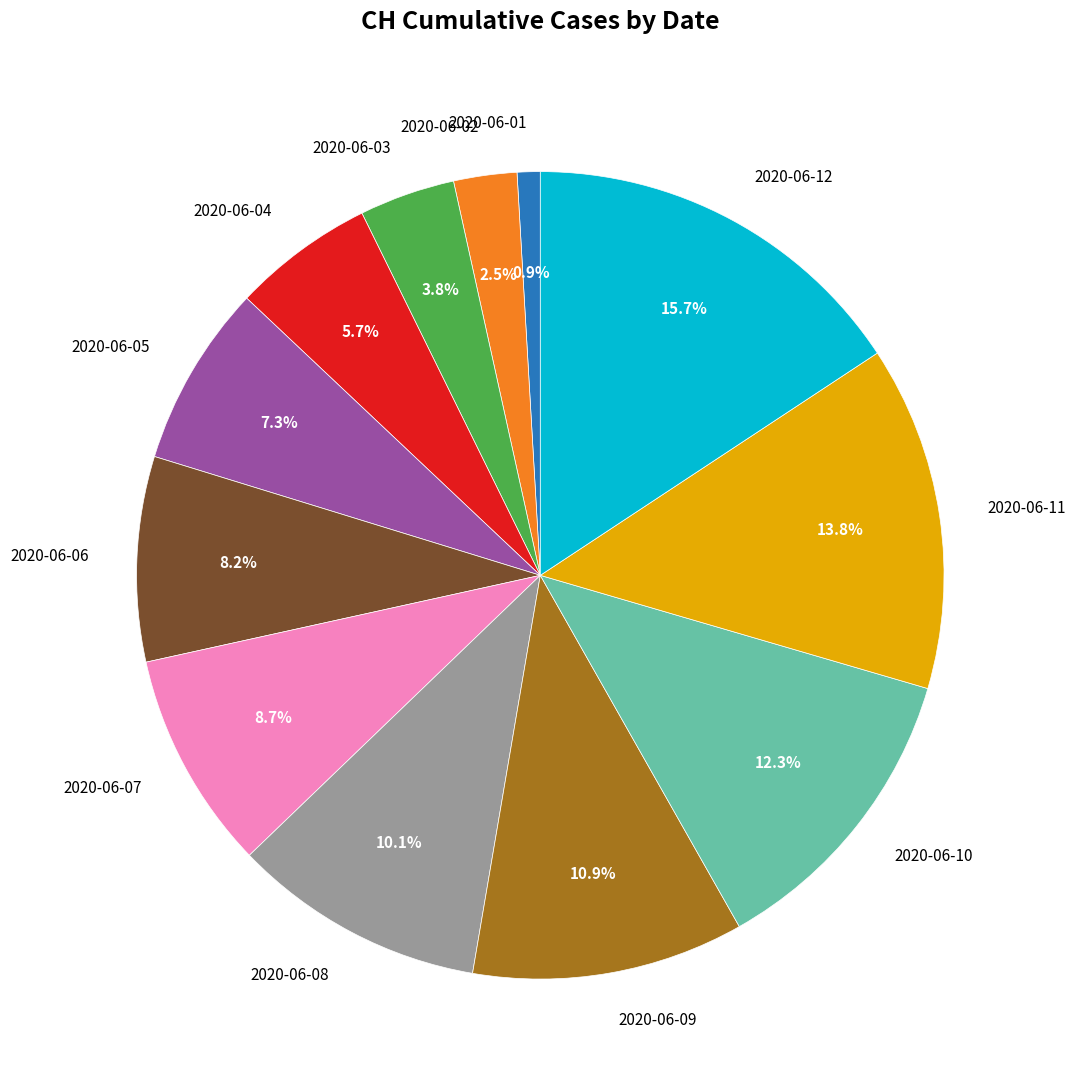

To the nearest percent, what percentage of the pie is 2020-06-09?

11%